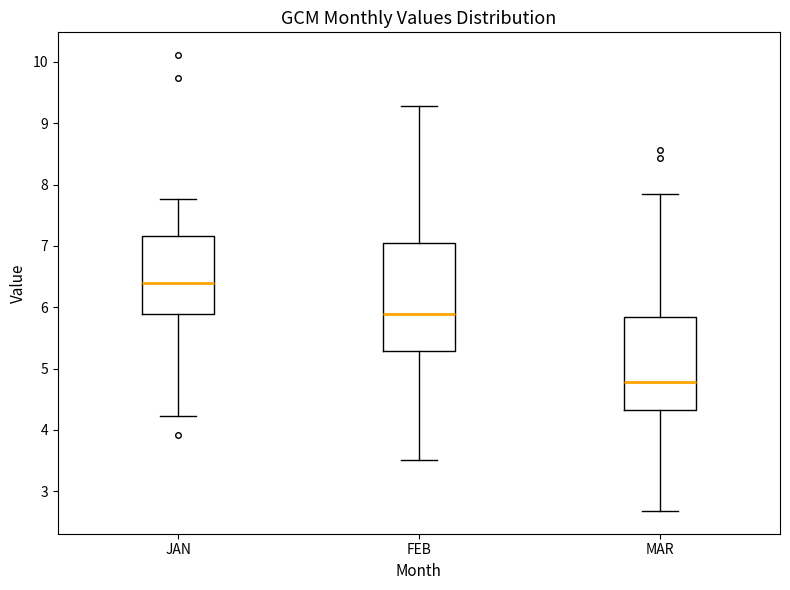

Reading left to right, transcribe this box plot: for each box, give where its median line is, the range the box spans, and where its two whiskers end, as read against the y-axis. The values are not printed on the chart, so give them approximately, as read against the axis.

JAN: median 6.4, box 5.9 to 7.2, whiskers 4.2 to 7.8
FEB: median 5.9, box 5.3 to 7.1, whiskers 3.5 to 9.3
MAR: median 4.8, box 4.3 to 5.8, whiskers 2.7 to 7.8